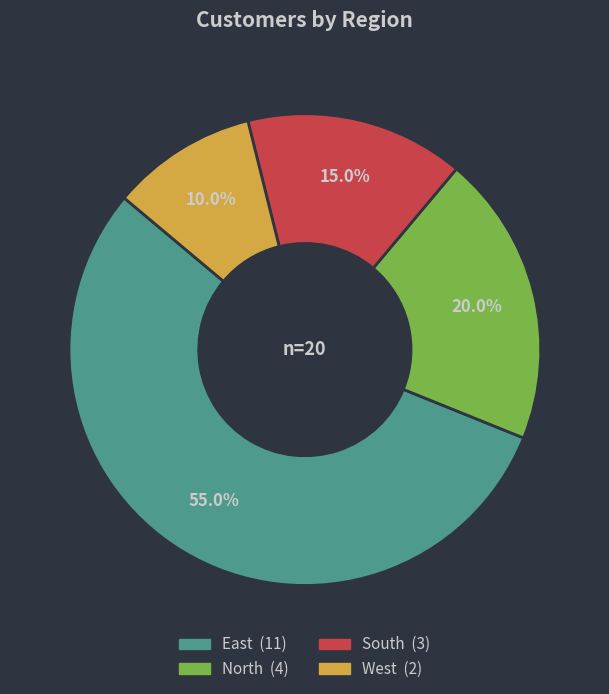

How many segments does this pie chart have?

4